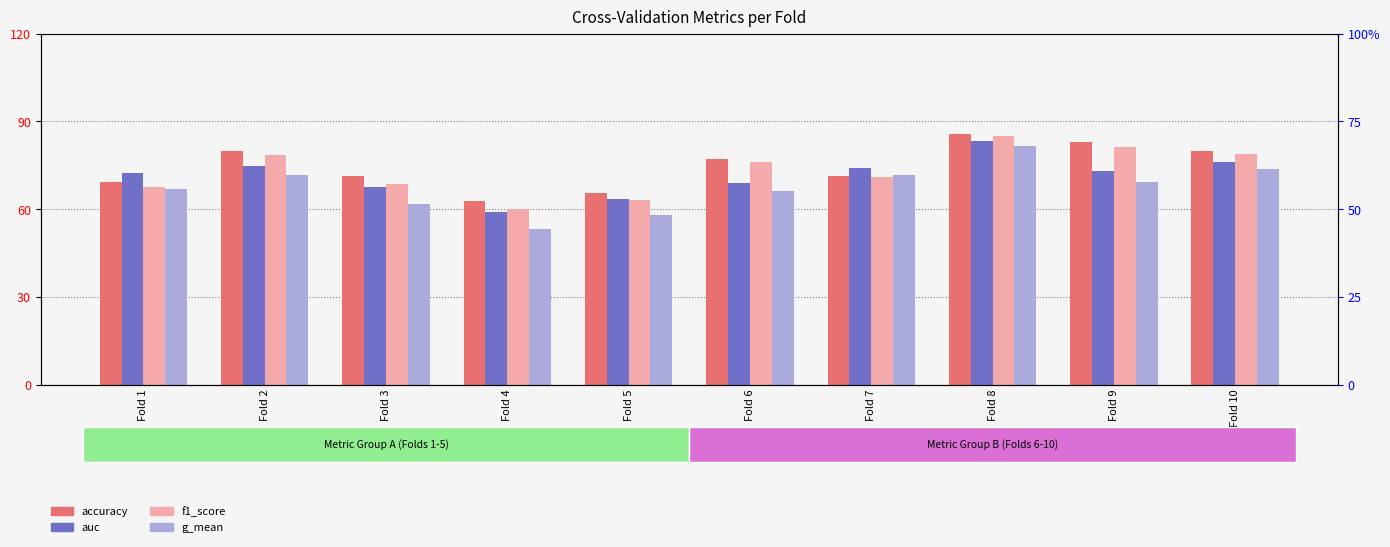

Is the value of f1_score at Fold 9 greater than the value of auc at Fold 4?

Yes